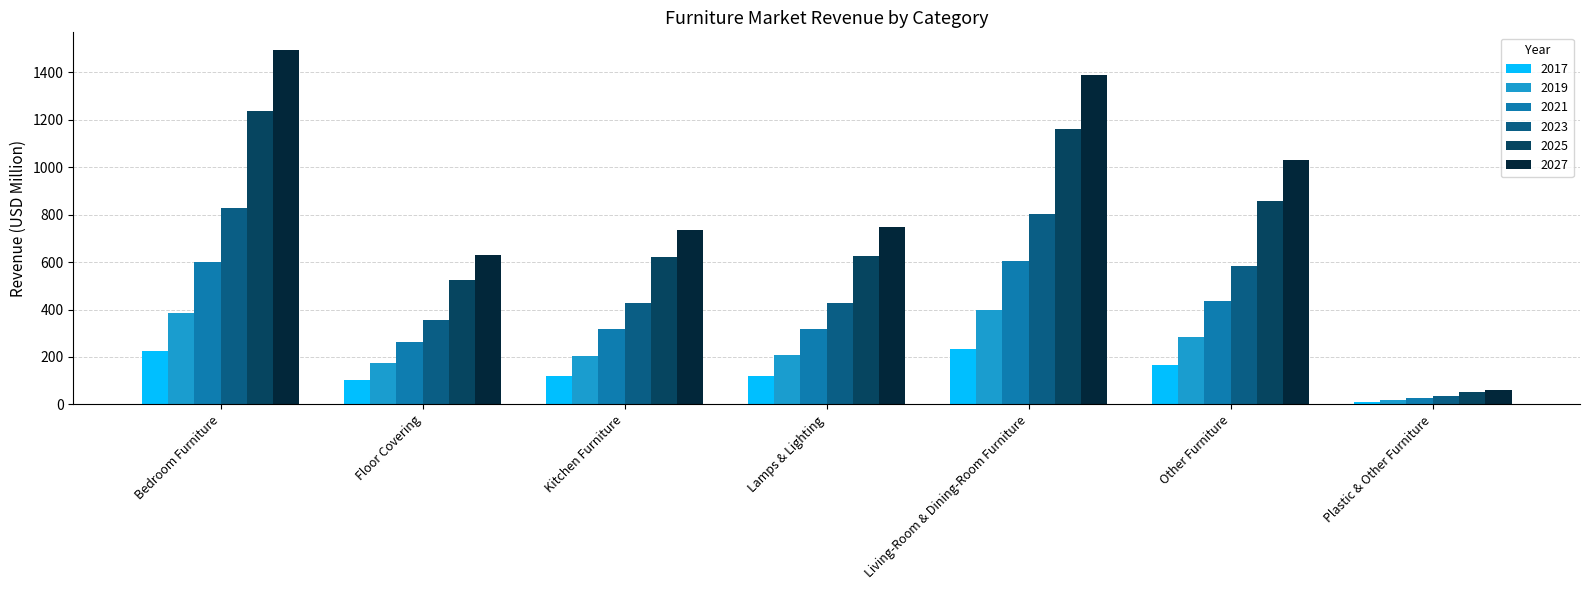

Is the value of 2027 at Kitchen Furniture greater than the value of 2023 at Kitchen Furniture?

Yes